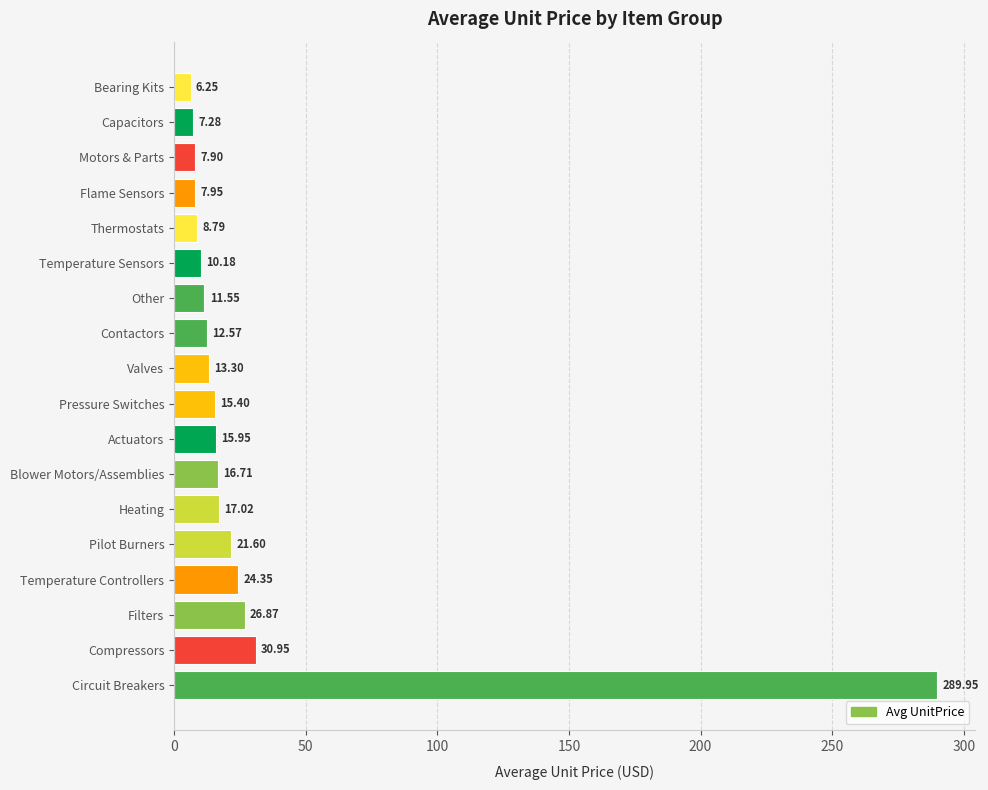

How many bars are there in total?

18